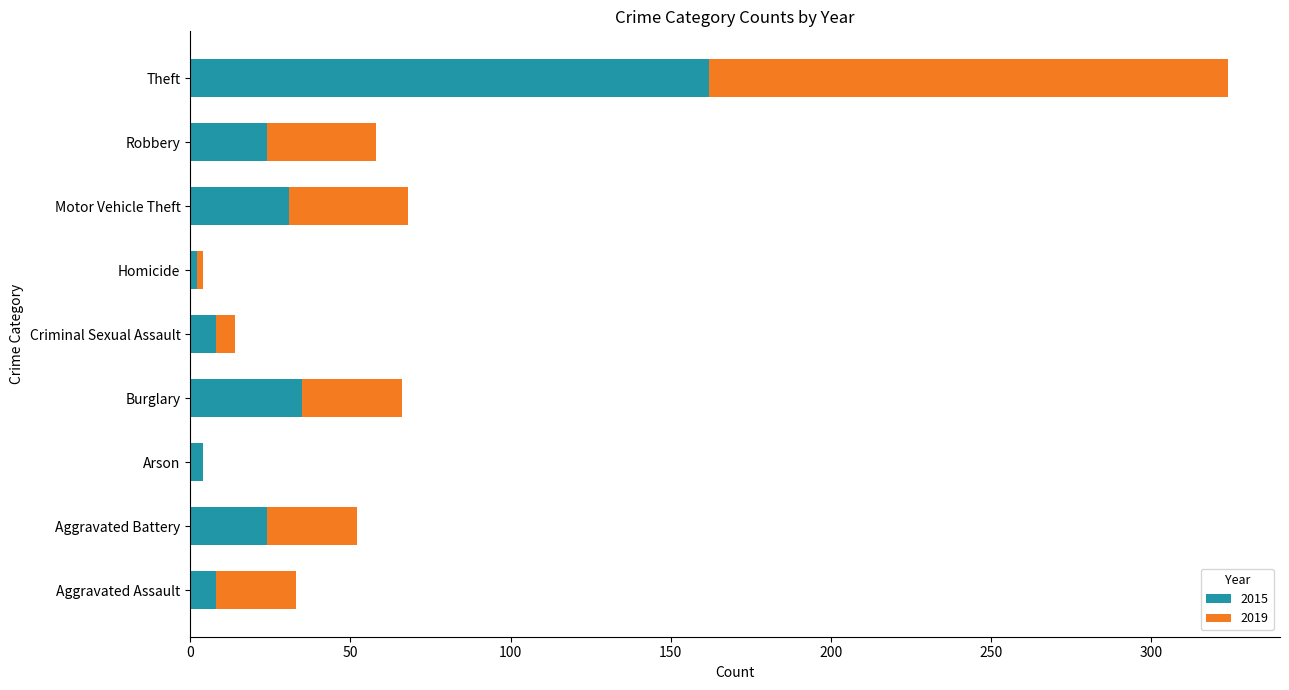

At which category is the sum across all series the highest?

Theft